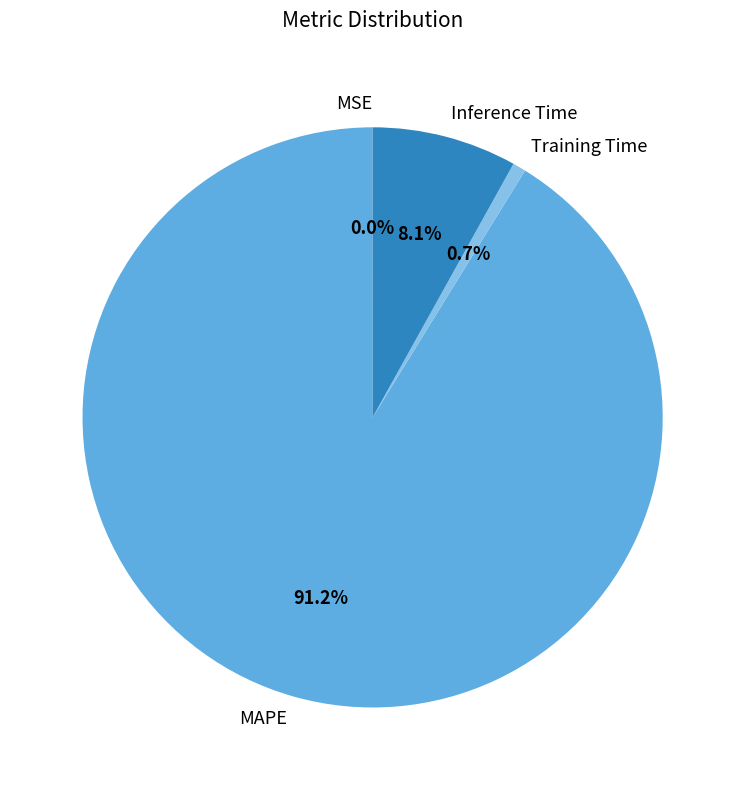

To the nearest percent, what portion does MAPE represent?

91%